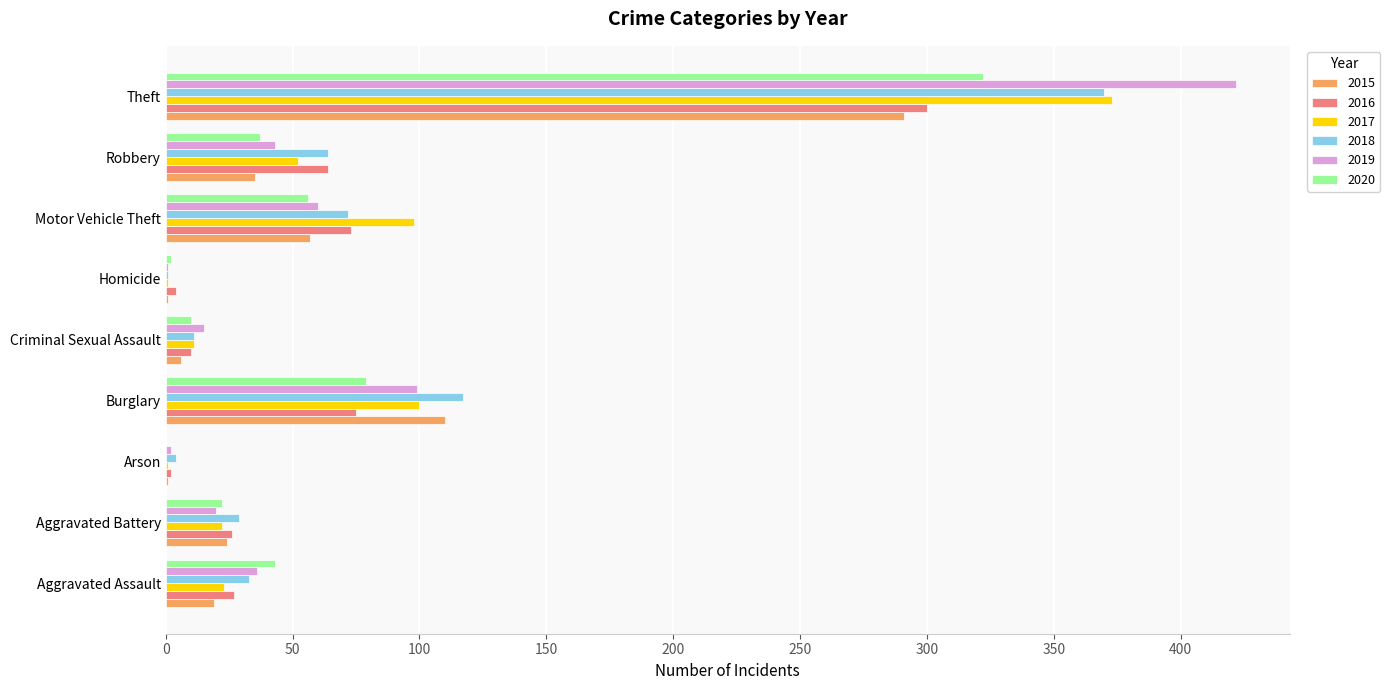

Count the number of categories in the chart.

9